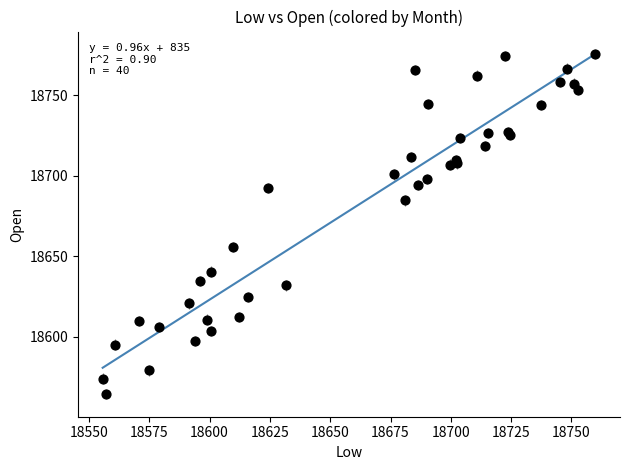

What Y value in the scatter plot is closest to 18669?

18655.9